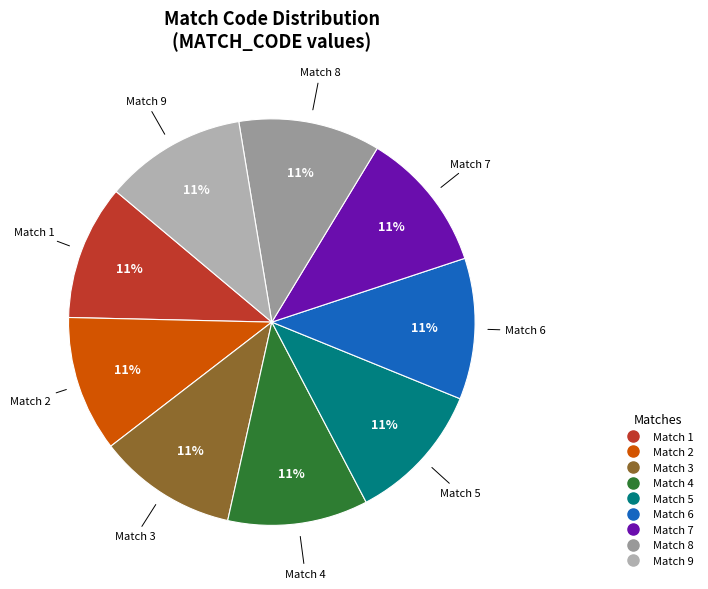

To the nearest percent, what is the combined percentage of Match 3 and Match 7?

22%